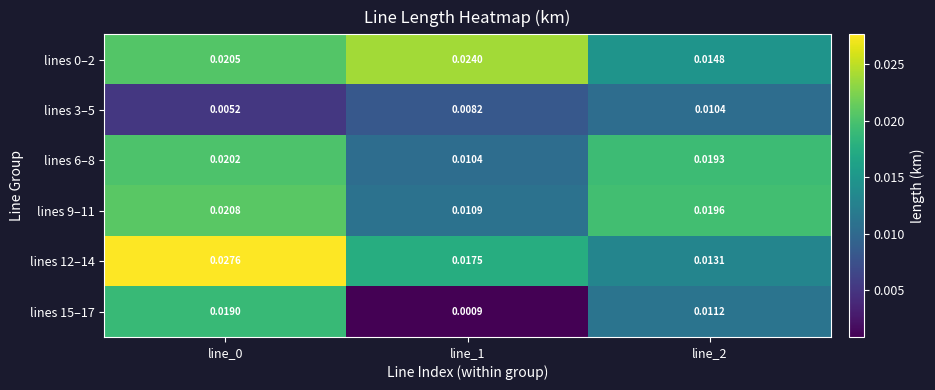

How many data points does each series have?

3